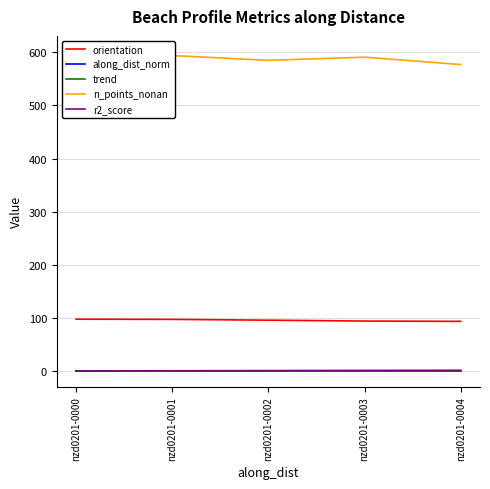

True or false: along_dist_norm and n_points_nonan intersect in this chart.

False